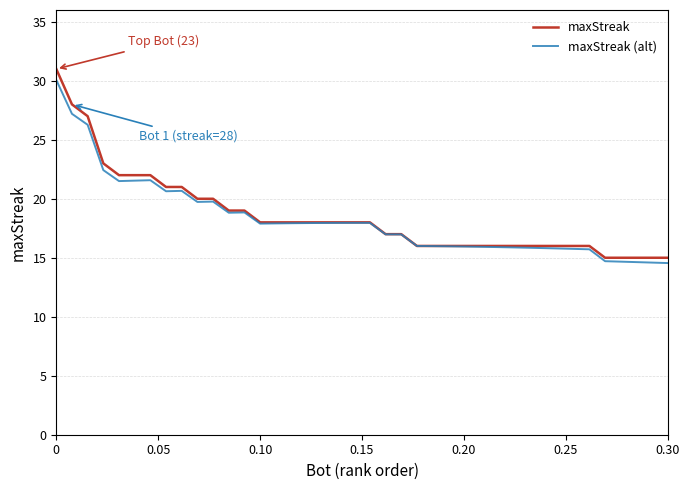

What are all the series names shown in the legend?

maxStreak, maxStreak (alt)